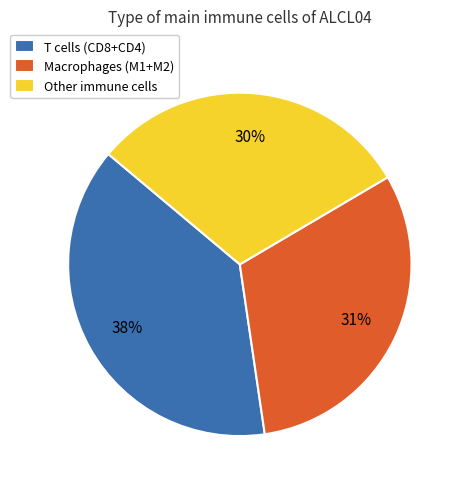

To the nearest percent, what is the average slice percentage?

33%